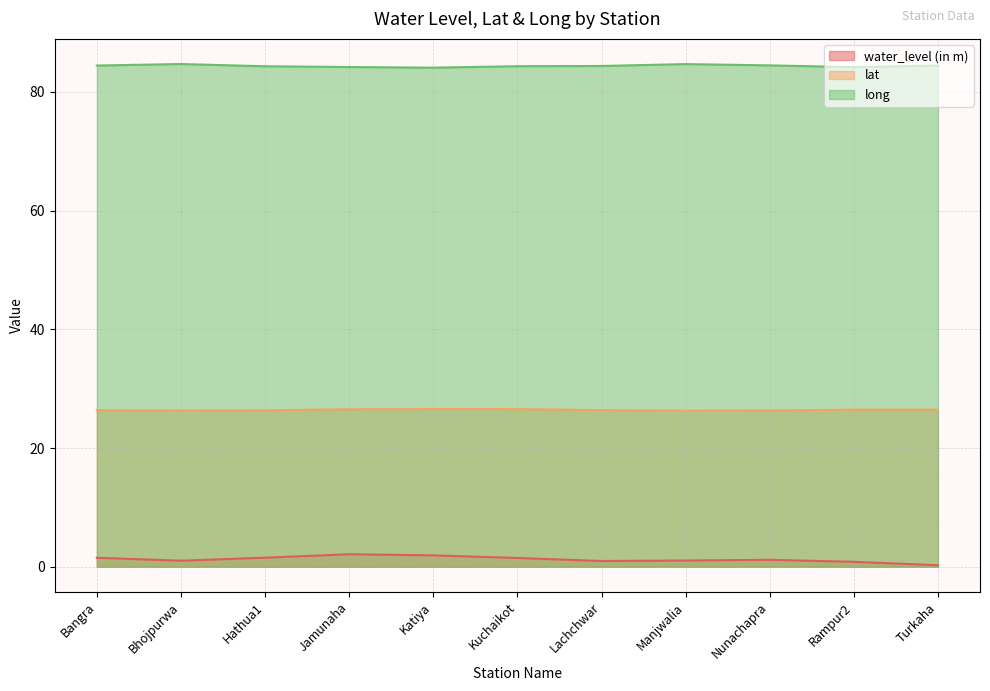

Which series has the largest range (max minus min)?

water_level (in m)